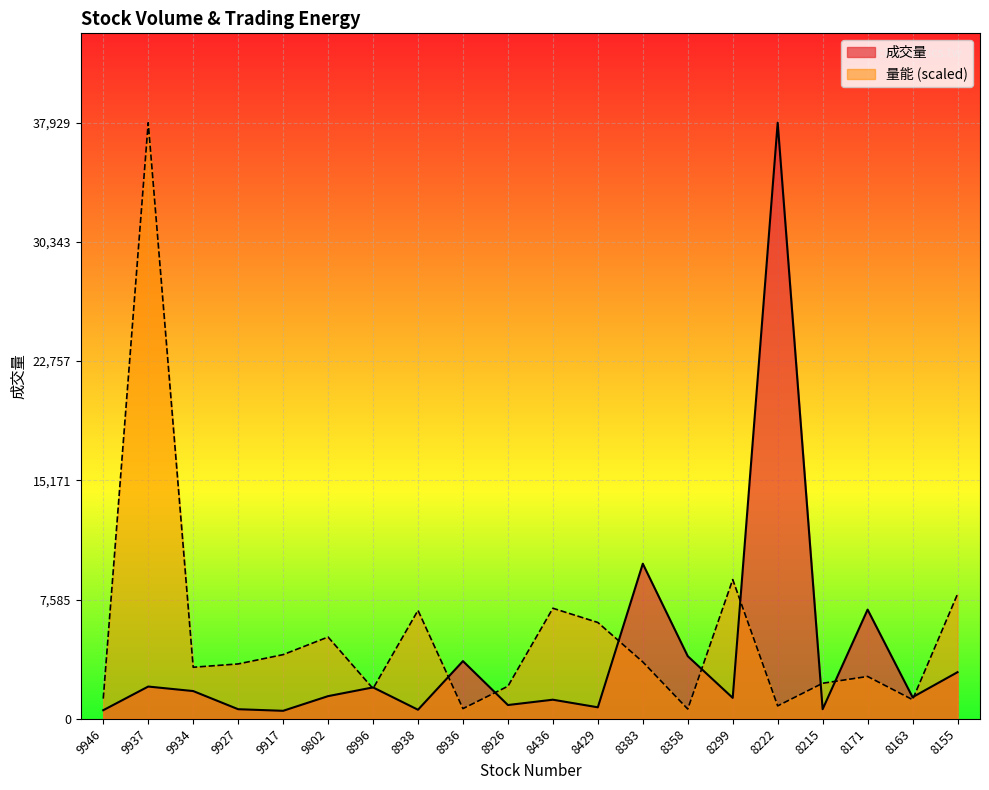

True or false: 量能 has more than 1 interior local peaks.

True